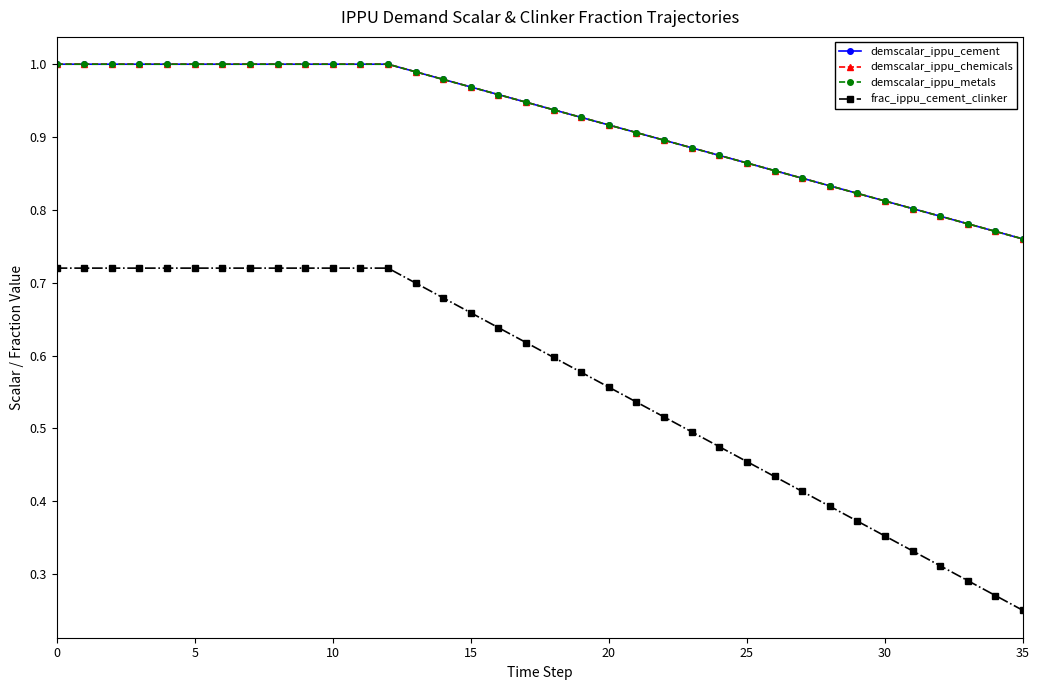

Is this an area chart (filled region under the line)?

No